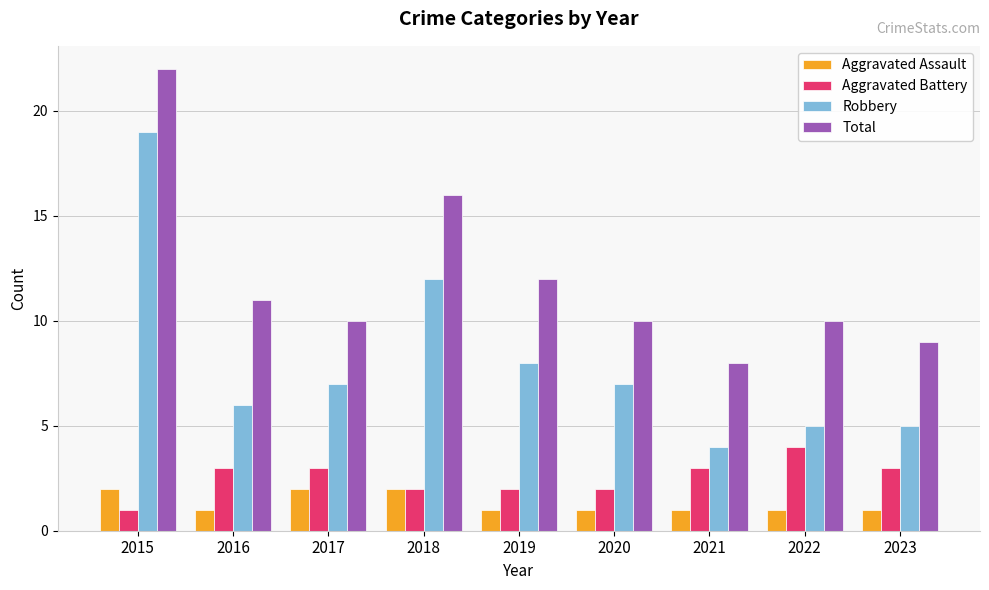

How many bars are there in each group?

4